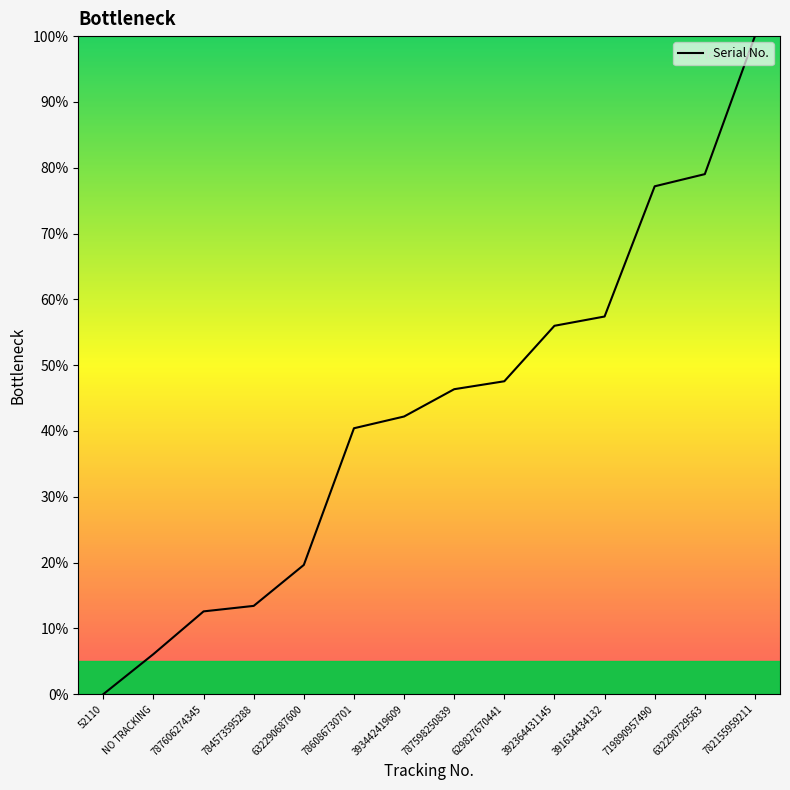

What is the difference between the maximum and minimum values?

100.0